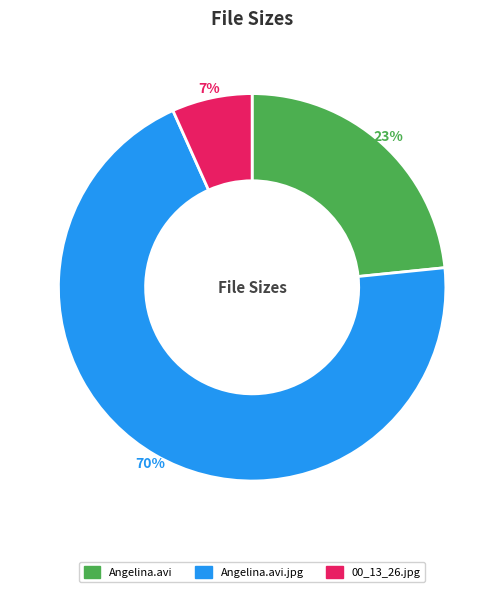

Does any single category account for the majority?

Yes